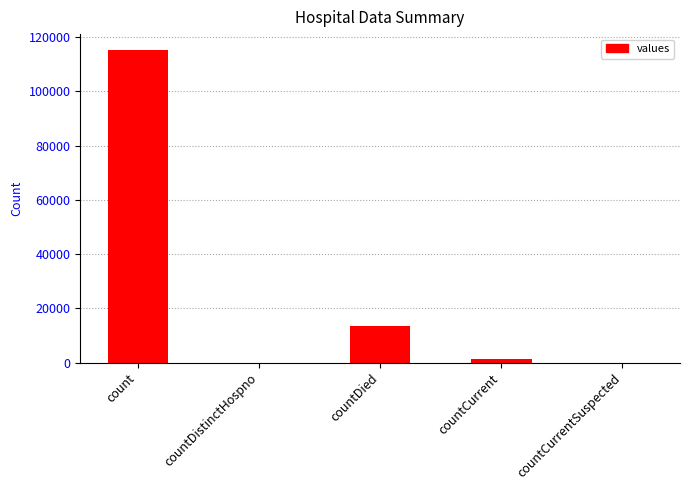

Which category has the highest value across all series?

count